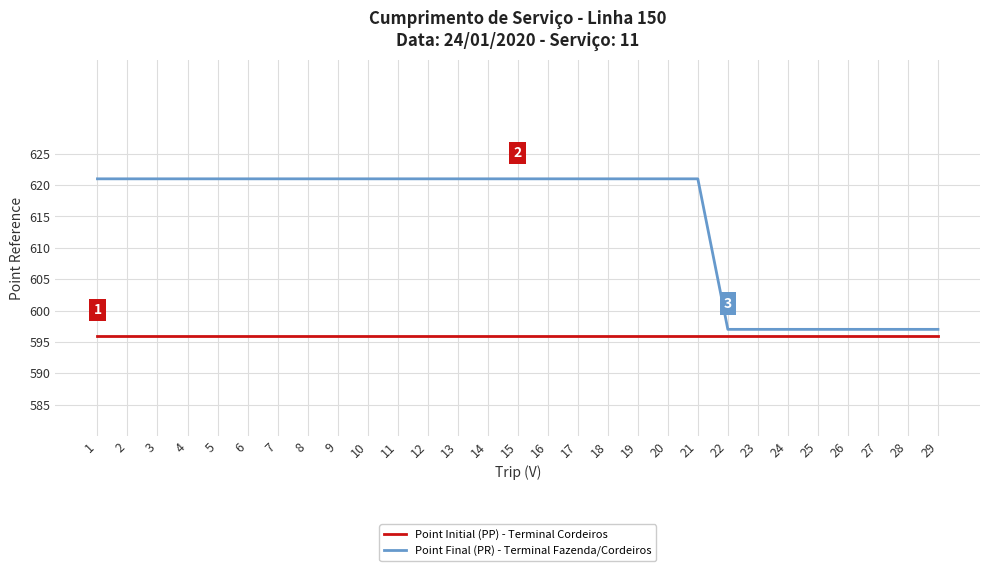

True or false: Point Initial (PP) - Terminal Cordeiros has a value of 807 at 27.

False